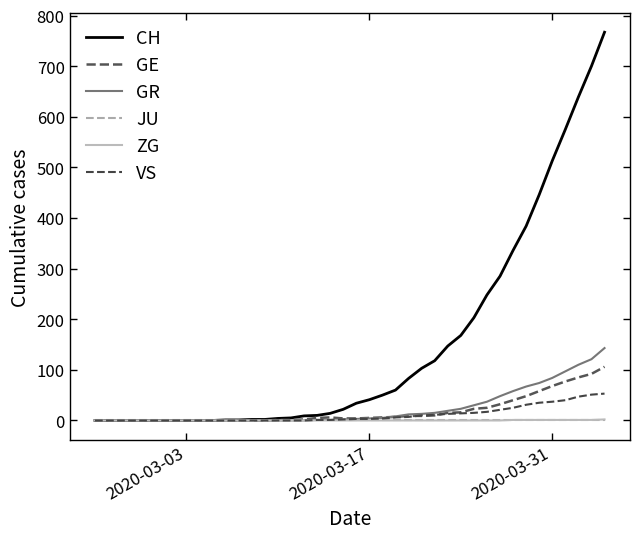

How many lines are shown in the chart?

6